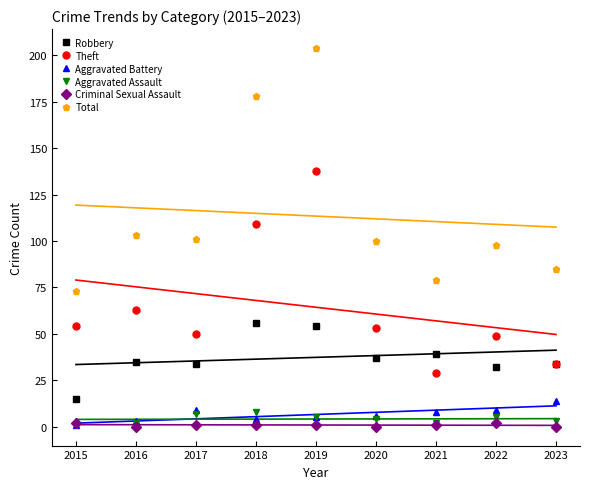

Reading left to right, list all the values displayed in this chart.

Robbery: 2015=15	2016=35	2017=34	2018=56	2019=54	2020=37	2021=39	2022=32	2023=34
Theft: 2015=54	2016=63	2017=50	2018=109	2019=138	2020=53	2021=29	2022=49	2023=34
Aggravated Battery: 2015=1	2016=3	2017=9	2018=4	2019=5	2020=6	2021=8	2022=9	2023=14
Aggravated Assault: 2015=1	2016=2	2017=7	2018=8	2019=5	2020=4	2021=2	2022=5	2023=3
Criminal Sexual Assault: 2015=2	2016=0	2017=1	2018=1	2019=1	2020=0	2021=1	2022=2	2023=0
Total: 2015=73	2016=103	2017=101	2018=178	2019=204	2020=100	2021=79	2022=98	2023=85